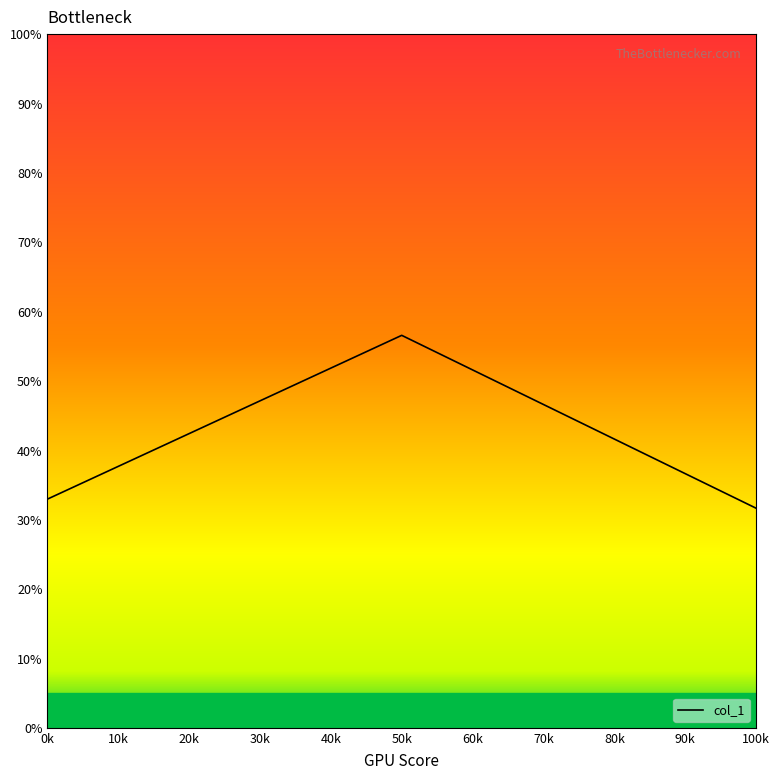

Where is the data nearest to the value 44?

0k